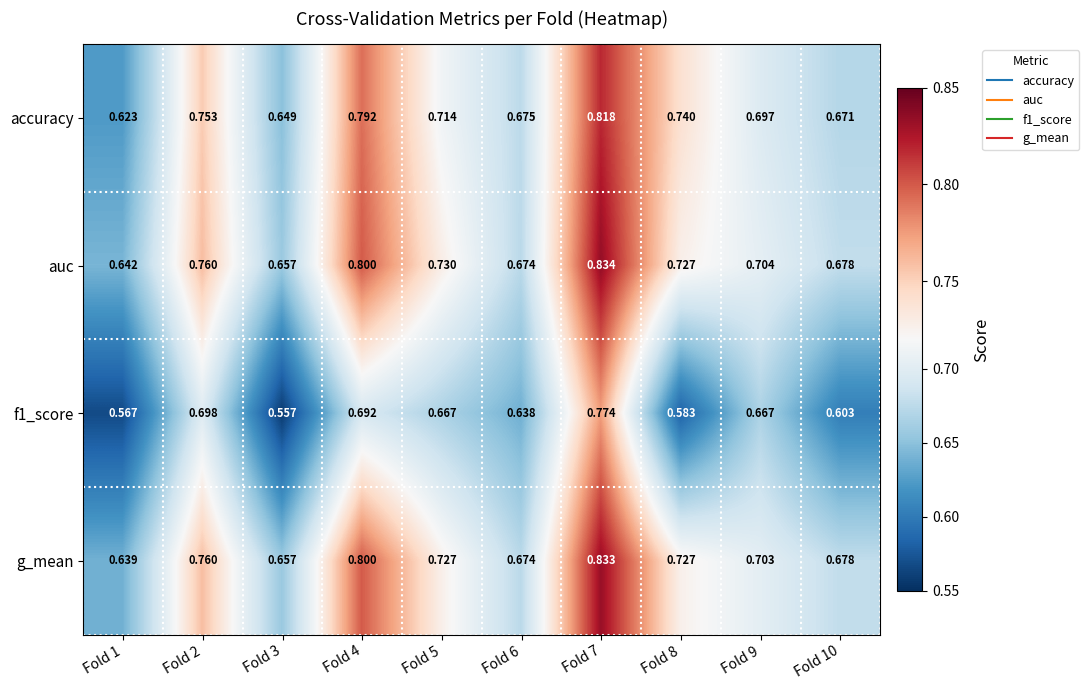

Which series has the largest total across all categories?

auc